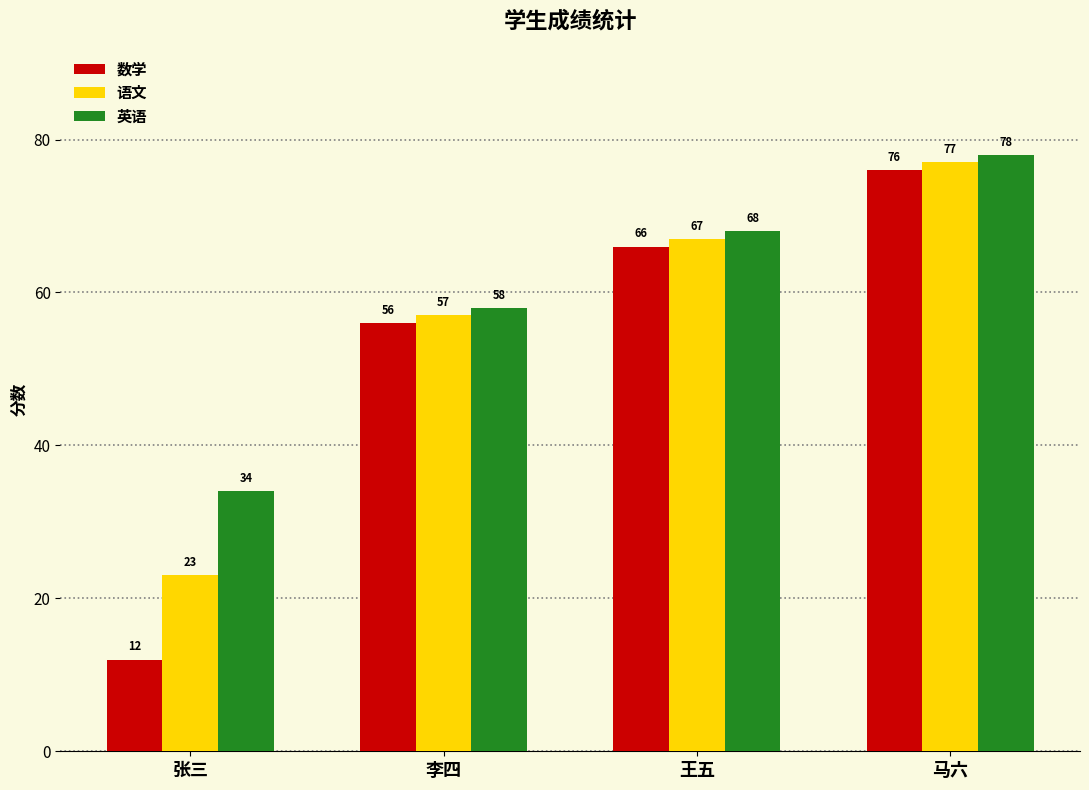

How many groups of bars are there?

4